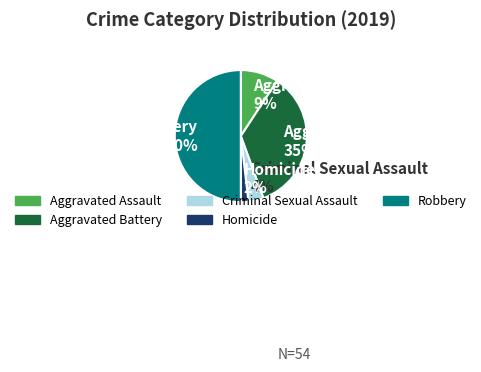

How many slices are in this pie chart?

5